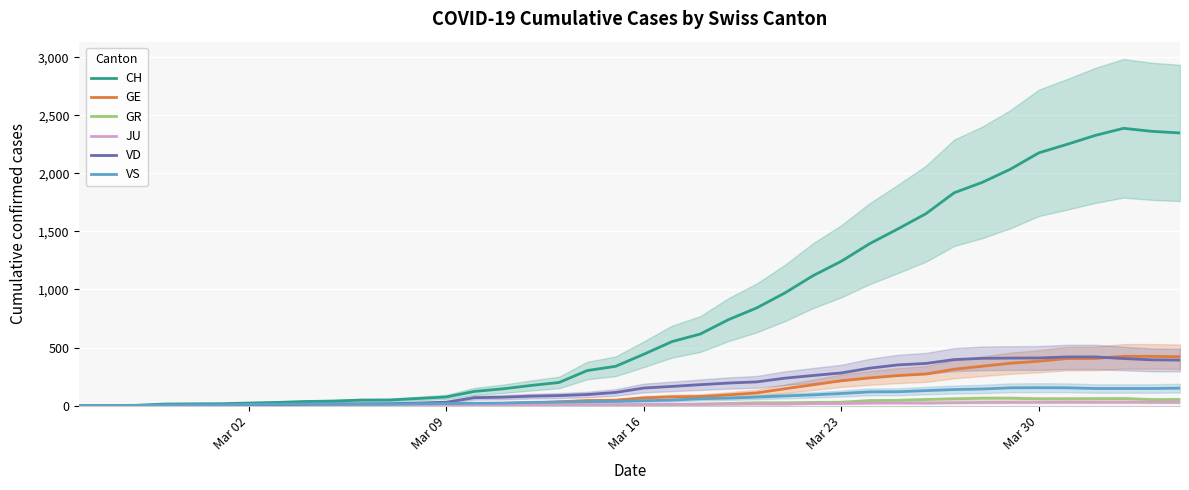

What is the maximum value for VD?

419